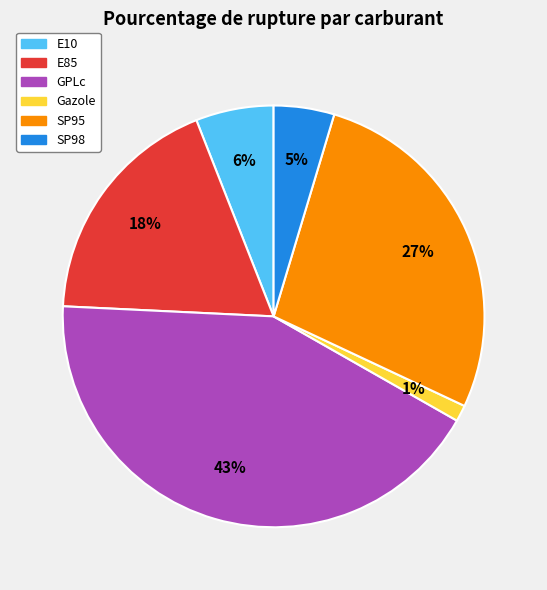

Do SP95 and E85 together represent more than half of the pie?

No